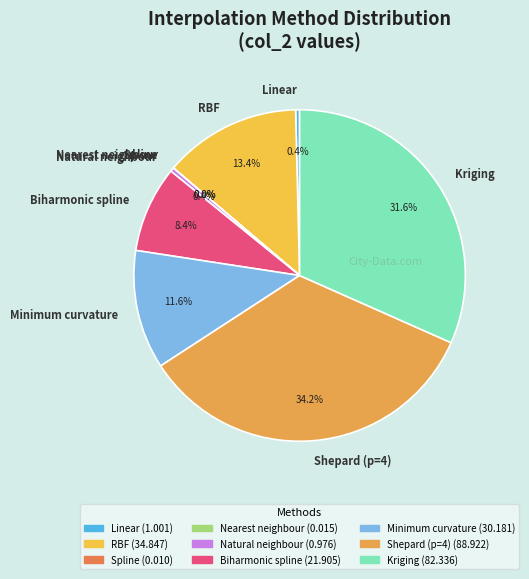

To the nearest percent, what portion does Minimum curvature represent?

12%